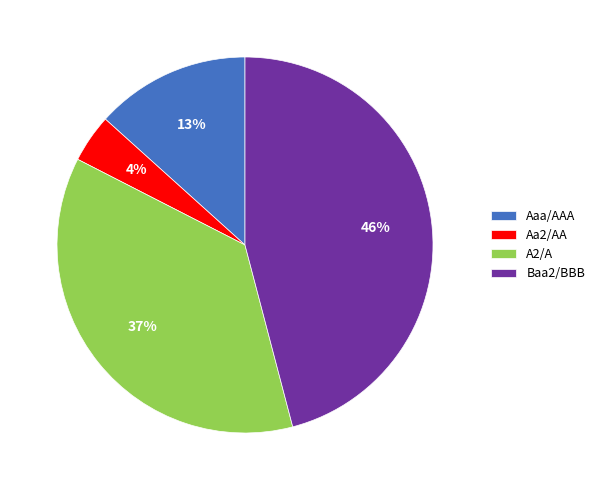

Does Aaa/AAA account for over 50% of the chart?

No